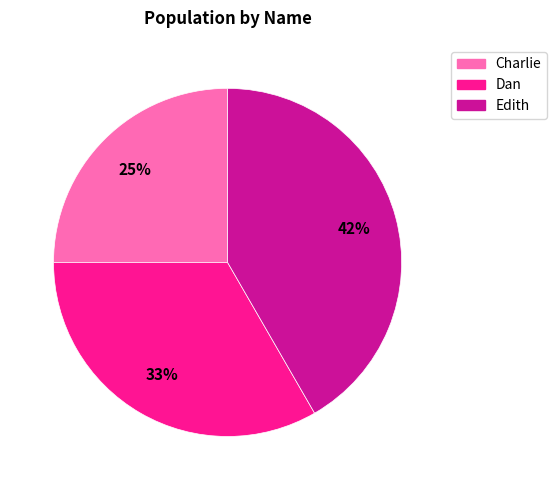

What is the ratio of the value at Dan to the value at Charlie?

1.3